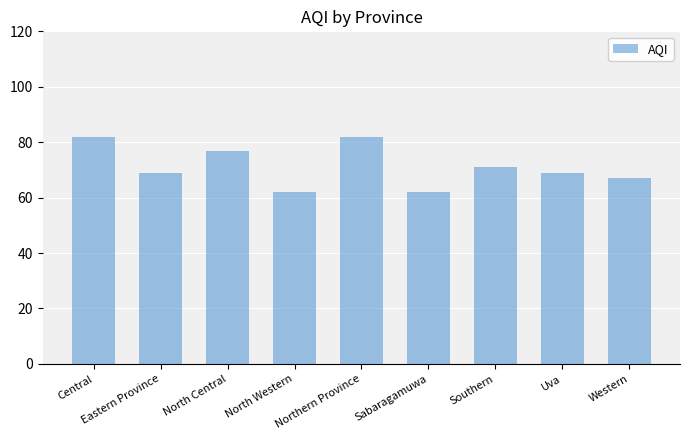

What is the value of the 1st bar from the left?

82